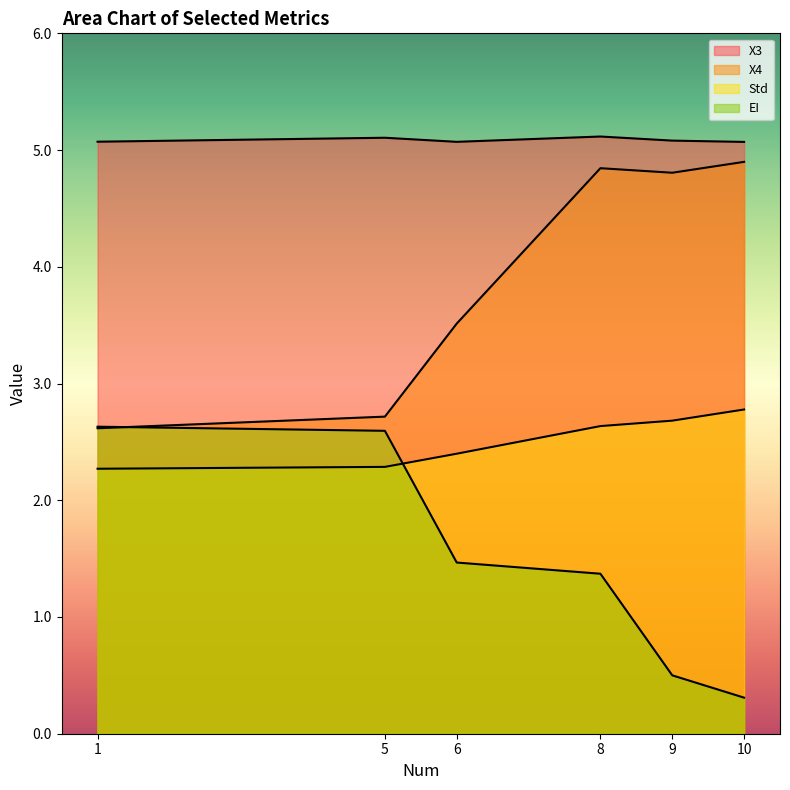

At which label does X3 reach its peak?

8